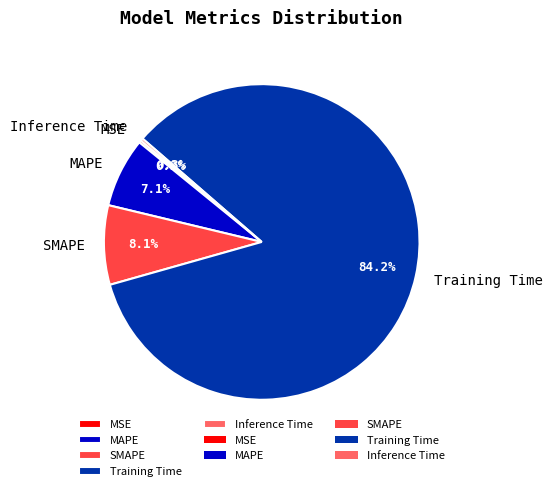

Combined, what portion of the pie is SMAPE and MAPE?

15.2%